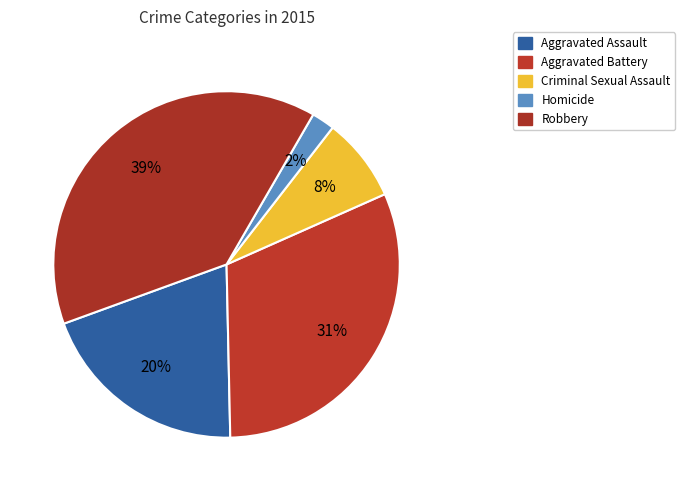

How many slices are in this pie chart?

5